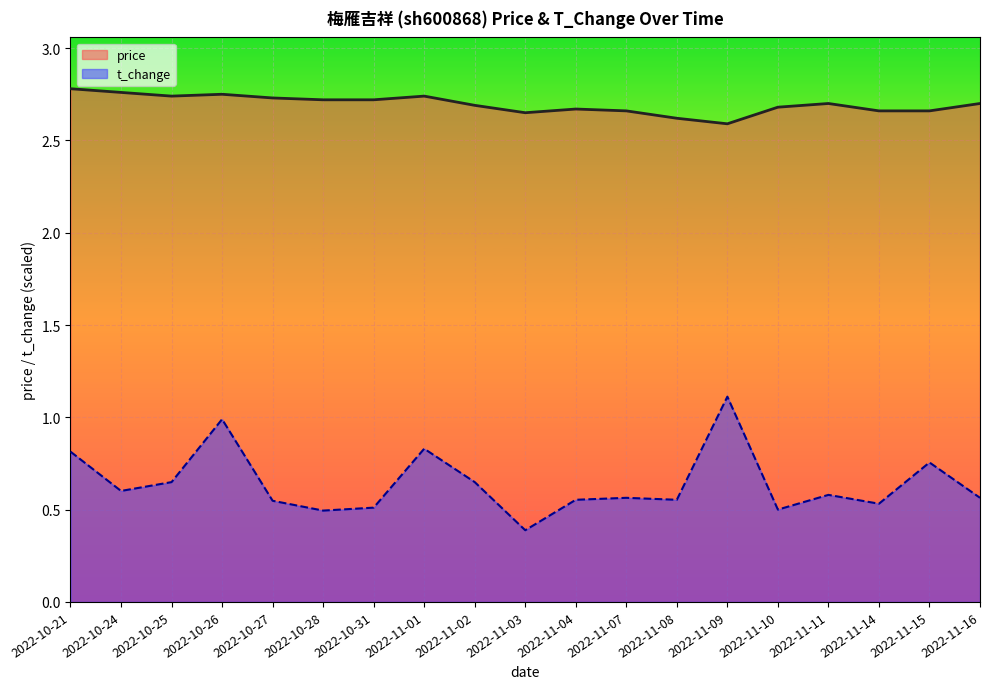

What is the difference between the maximum and minimum values in the t_change series?

0.7